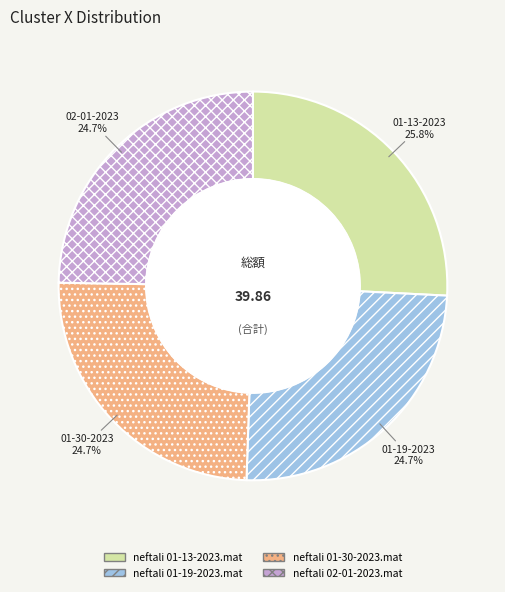

How many segments does this pie chart have?

4